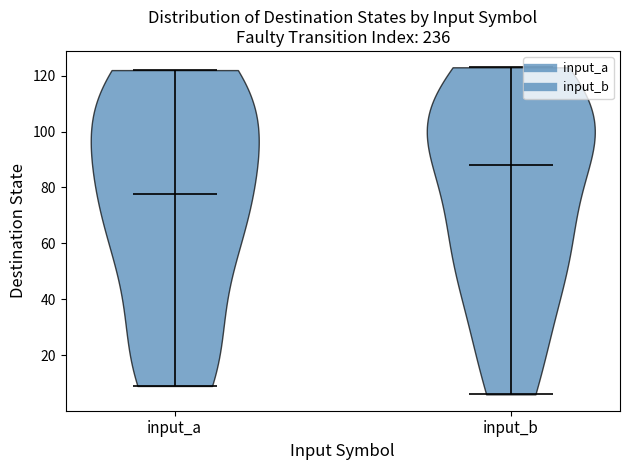

What is the lowest point the violin for input_b reaches on the y-axis? The values are not printed on the chart, so give them approximately, as read against the axis.

6